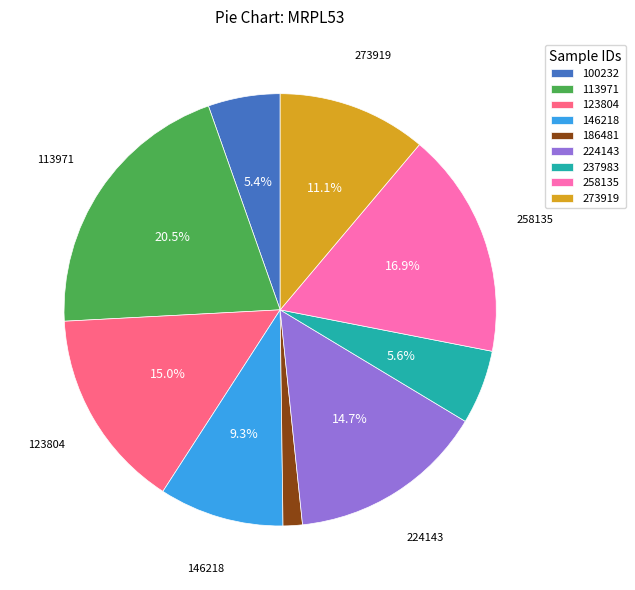

The 258135 slice represents 17% of the pie. True or false?

True